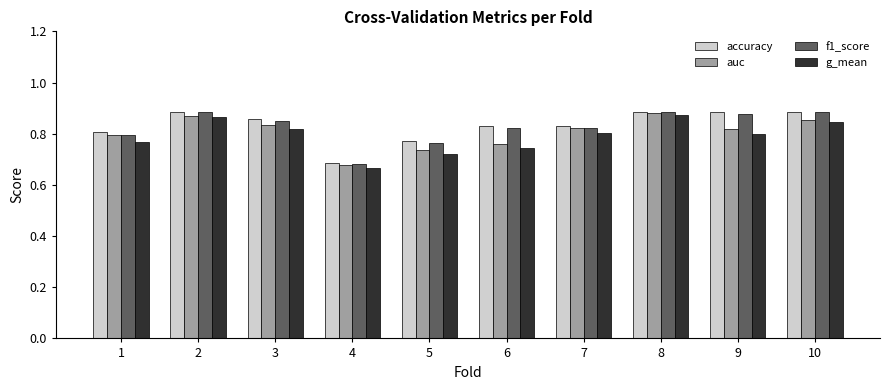

How many bars are there in total?

40